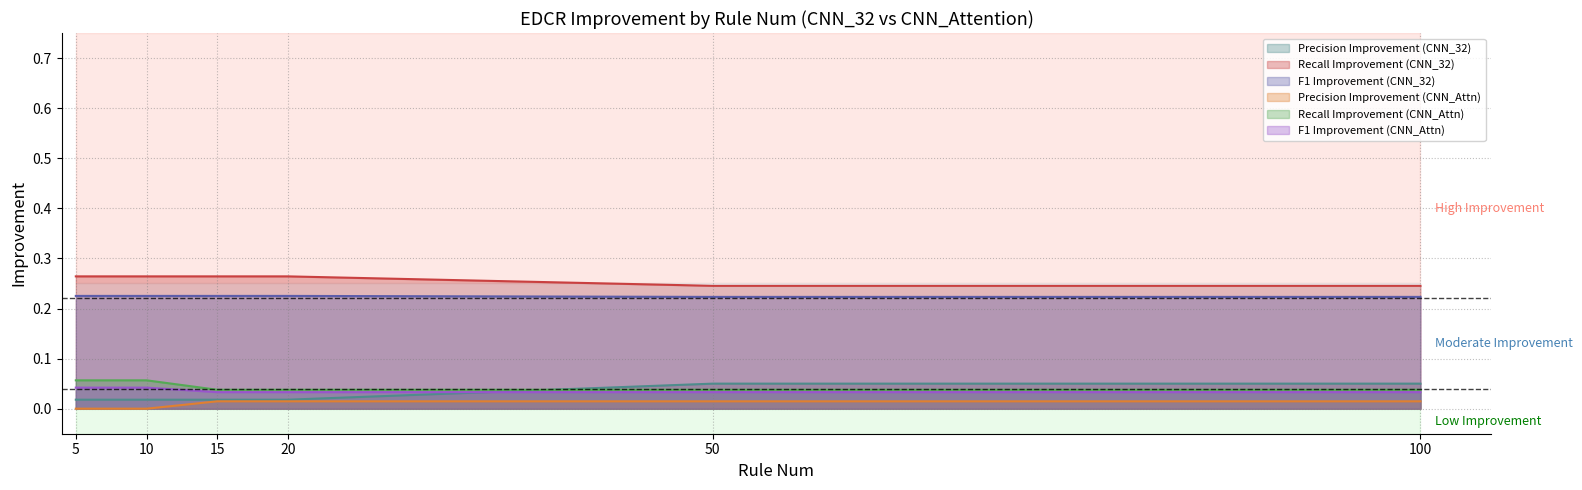

Reading left to right, what are all the values shown in this chart?

Precision Improvement (CNN_32): 0.0	0.0	0.0	0.0	0.1	0.1
Recall Improvement (CNN_32): 0.3	0.3	0.3	0.3	0.2	0.2
F1 Improvement (CNN_32): 0.2	0.2	0.2	0.2	0.2	0.2
Precision Improvement (CNN_Attn): 0.0	0.0	0.0	0.0	0.0	0.0
Recall Improvement (CNN_Attn): 0.1	0.1	0.0	0.0	0.0	0.0
F1 Improvement (CNN_Attn): 0.0	0.0	0.0	0.0	0.0	0.0